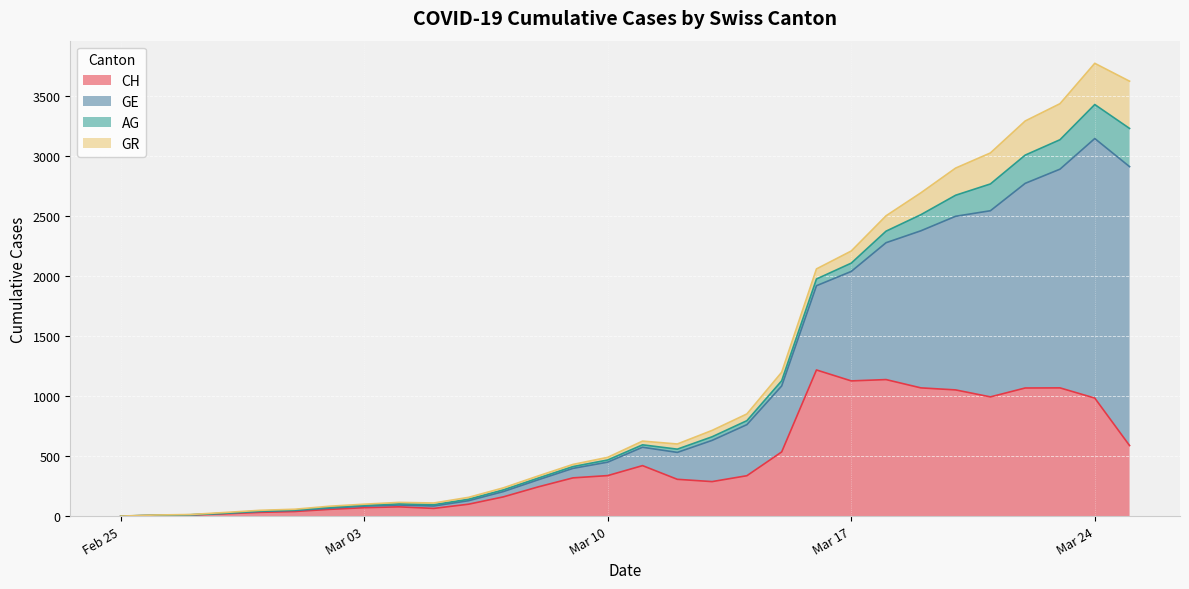

True or false: CH and GE intersect in this chart.

False